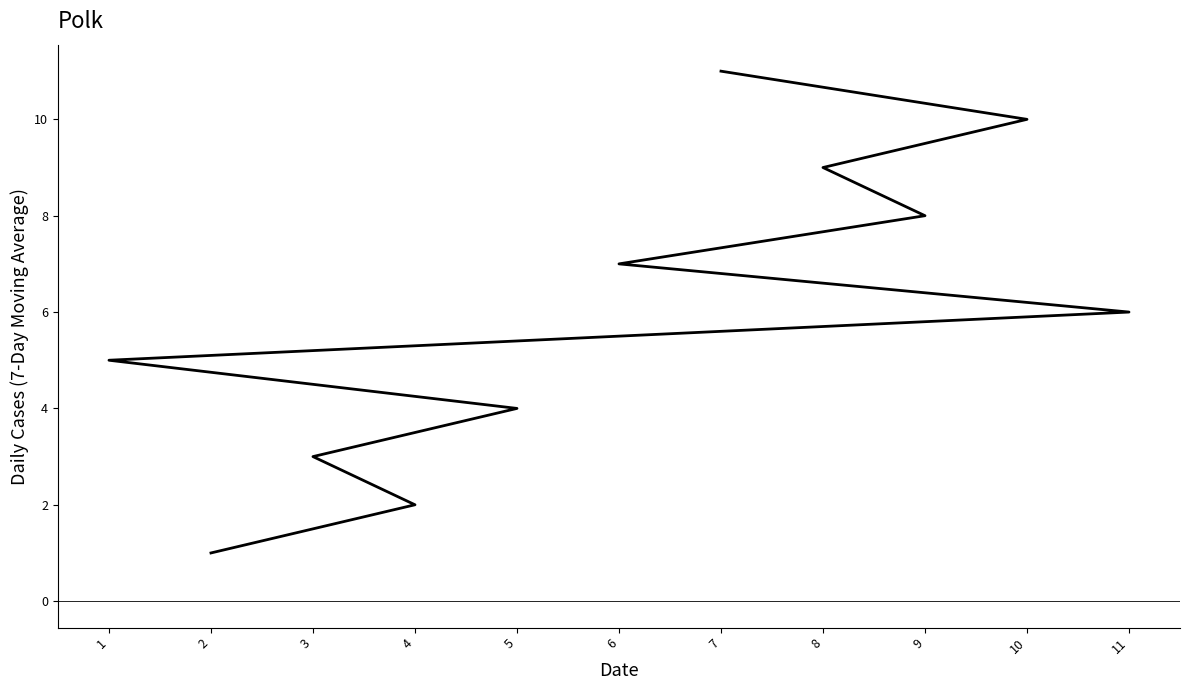

List the labels in order of value, largest first.

7, 10, 8, 9, 6, 11, 1, 5, 3, 4, 2